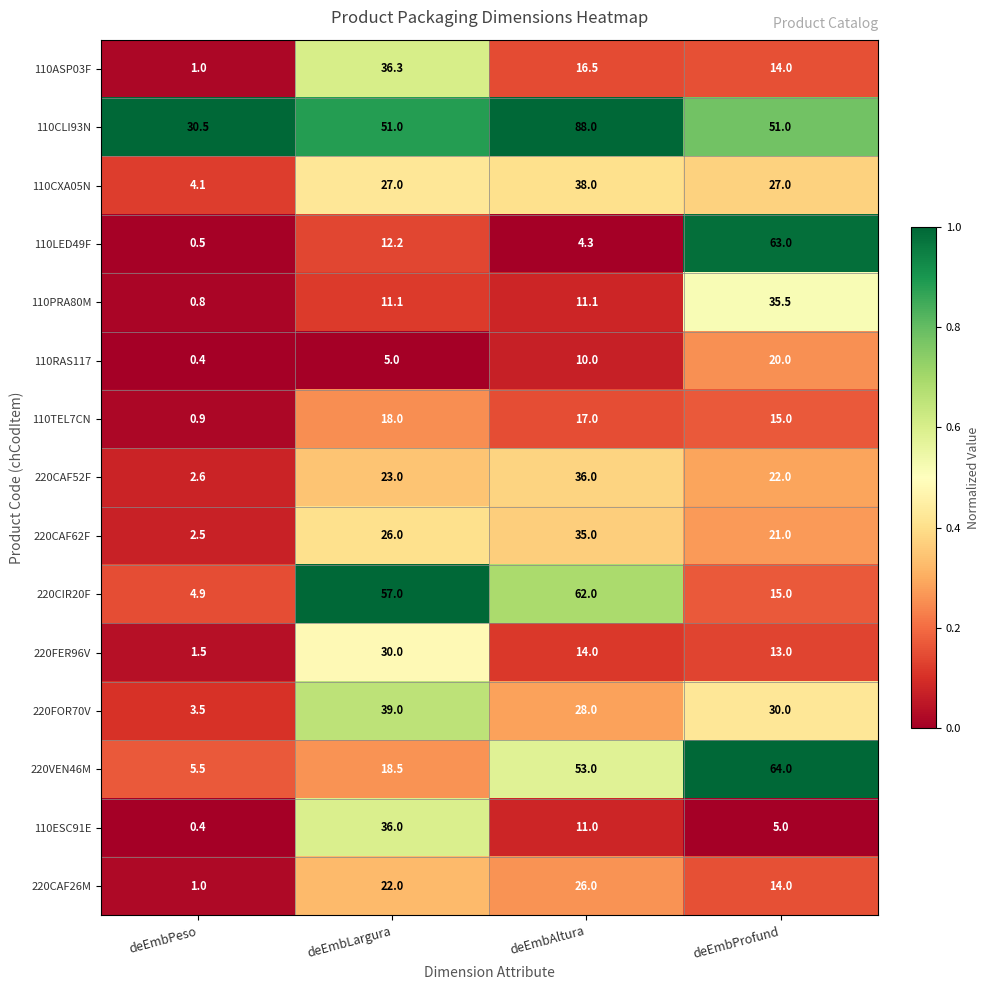

What is the total value across all series at deEmbPeso?

60.1